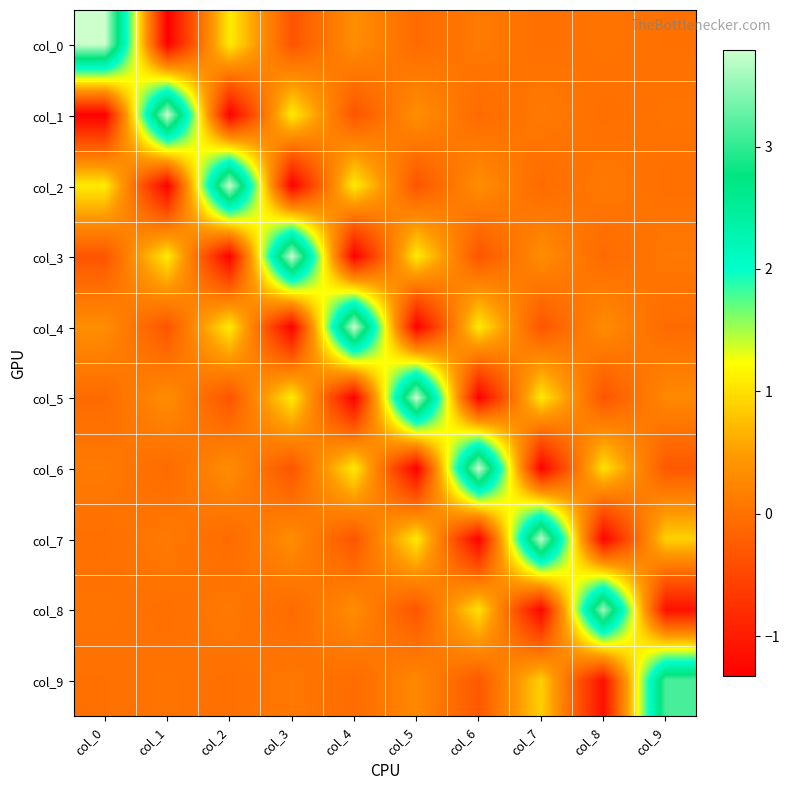

Reading left to right, transcribe all the data shown in this chart.

col_0: col_0=3.8	col_1=-1.3	col_2=1.1	col_3=-0.3	col_4=0.3	col_5=-0.1	col_6=0.1	col_7=-0.0	col_8=0.0	col_9=-0.0
col_1: col_0=-1.3	col_1=3.8	col_2=-1.3	col_3=1.1	col_4=-0.3	col_5=0.3	col_6=-0.1	col_7=0.1	col_8=-0.0	col_9=0.0
col_2: col_0=1.1	col_1=-1.3	col_2=3.8	col_3=-1.3	col_4=1.1	col_5=-0.3	col_6=0.3	col_7=-0.1	col_8=0.1	col_9=-0.0
col_3: col_0=-0.3	col_1=1.1	col_2=-1.3	col_3=3.8	col_4=-1.3	col_5=1.1	col_6=-0.3	col_7=0.3	col_8=-0.1	col_9=0.1
col_4: col_0=0.3	col_1=-0.3	col_2=1.1	col_3=-1.3	col_4=3.8	col_5=-1.3	col_6=1.1	col_7=-0.3	col_8=0.3	col_9=-0.1
col_5: col_0=-0.1	col_1=0.3	col_2=-0.3	col_3=1.1	col_4=-1.3	col_5=3.8	col_6=-1.3	col_7=1.1	col_8=-0.3	col_9=0.3
col_6: col_0=0.1	col_1=-0.1	col_2=0.3	col_3=-0.3	col_4=1.1	col_5=-1.3	col_6=3.8	col_7=-1.3	col_8=1.0	col_9=-0.3
col_7: col_0=-0.0	col_1=0.1	col_2=-0.1	col_3=0.3	col_4=-0.3	col_5=1.1	col_6=-1.3	col_7=3.7	col_8=-1.3	col_9=0.9
col_8: col_0=0.0	col_1=-0.0	col_2=0.1	col_3=-0.1	col_4=0.3	col_5=-0.3	col_6=1.0	col_7=-1.3	col_8=3.6	col_9=-1.1
col_9: col_0=-0.0	col_1=0.0	col_2=-0.0	col_3=0.1	col_4=-0.1	col_5=0.3	col_6=-0.3	col_7=0.9	col_8=-1.1	col_9=3.1